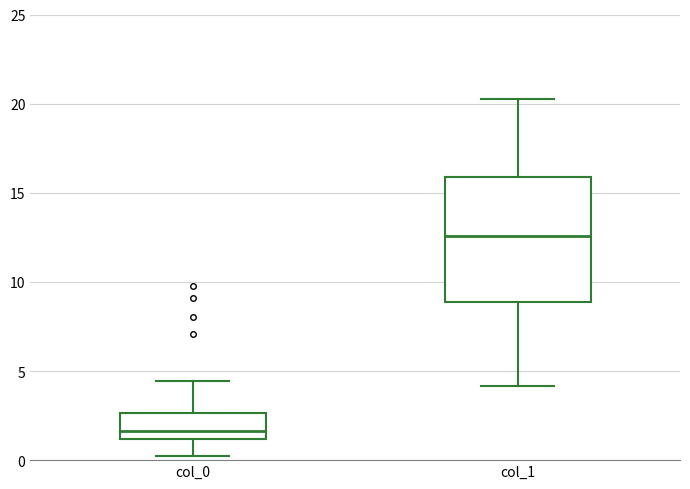

Which box's median line is the highest?

col_1